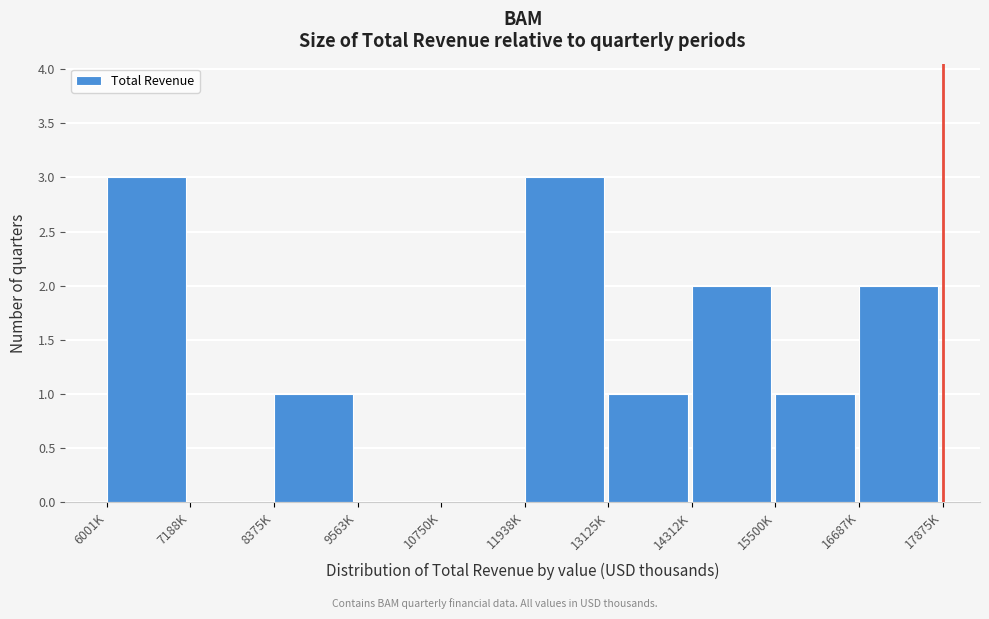

Reading right to left, transcribe all the data shown in this chart.

16687K=2	15500K=1	14312K=2	13125K=1	11938K=3	10750K=0	9563K=0	8375K=1	7188K=0	6001K=3